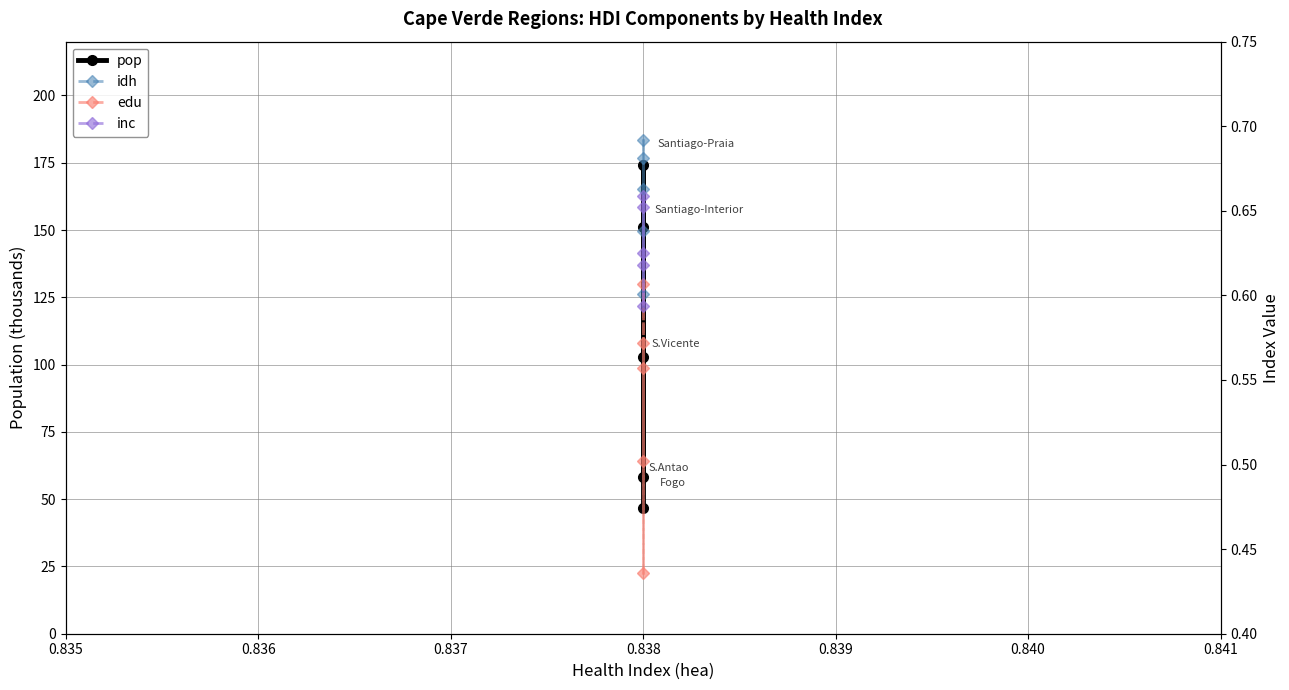

The inc series shows 0.2 at 0.838. True or false?

False